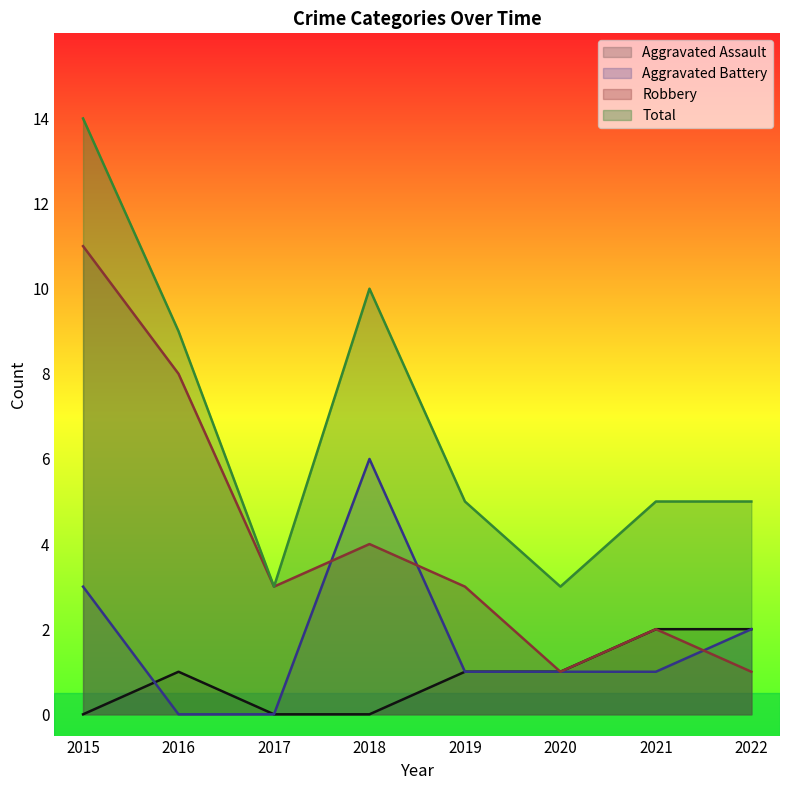

At 2022, list the series in order from smallest to largest.

Robbery, Aggravated Assault, Aggravated Battery, Total